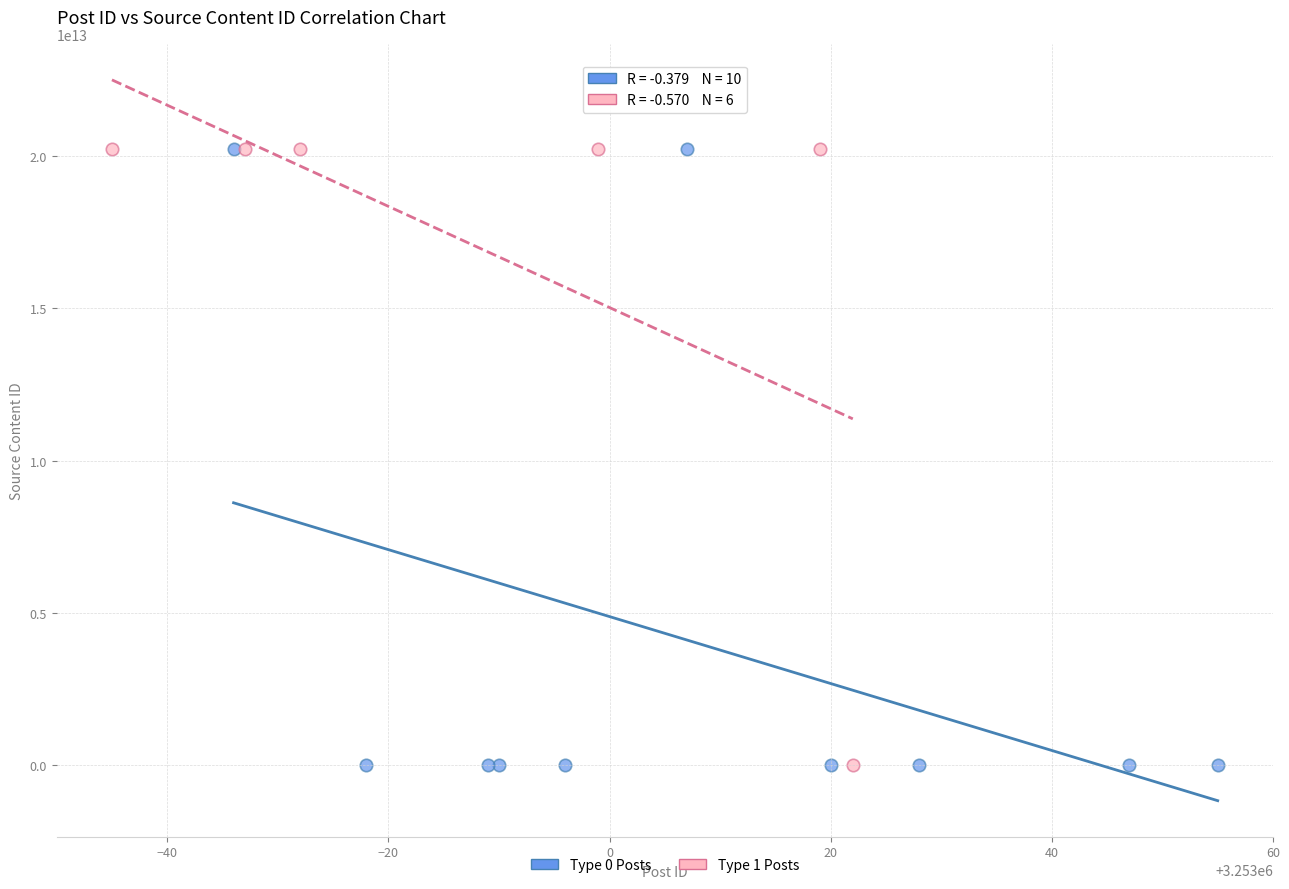

What are all the series names shown in the legend?

Type 0 Posts, Type 1 Posts